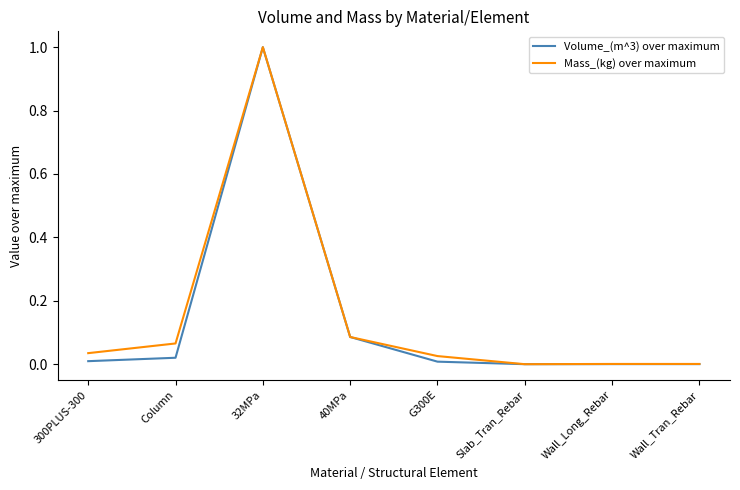

Is it true that Mass_(kg) over maximum equals -0.5 at Slab_Tran_Rebar?

False